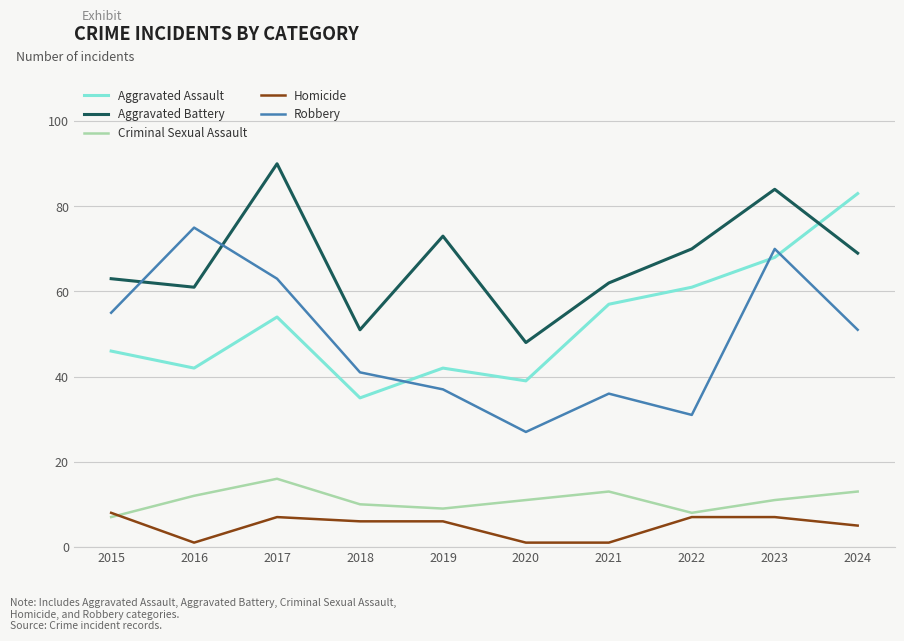

At which category is the sum across all series the highest?

2023